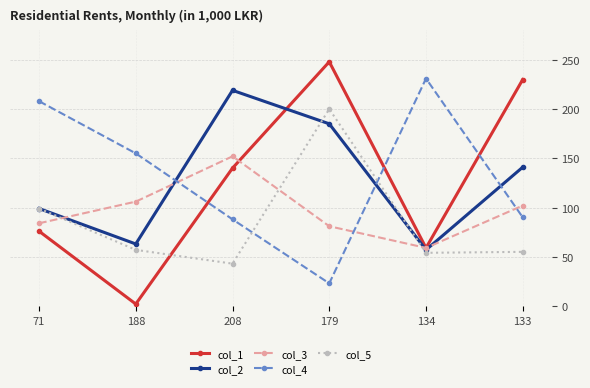

How many series are shown in this chart?

5